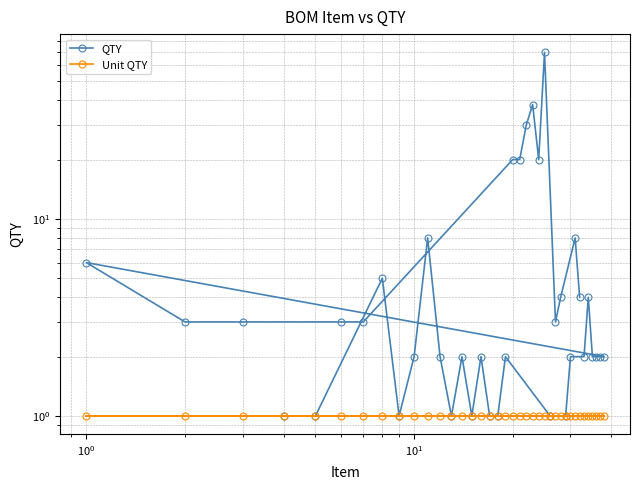

Which series has the largest range (max minus min)?

QTY